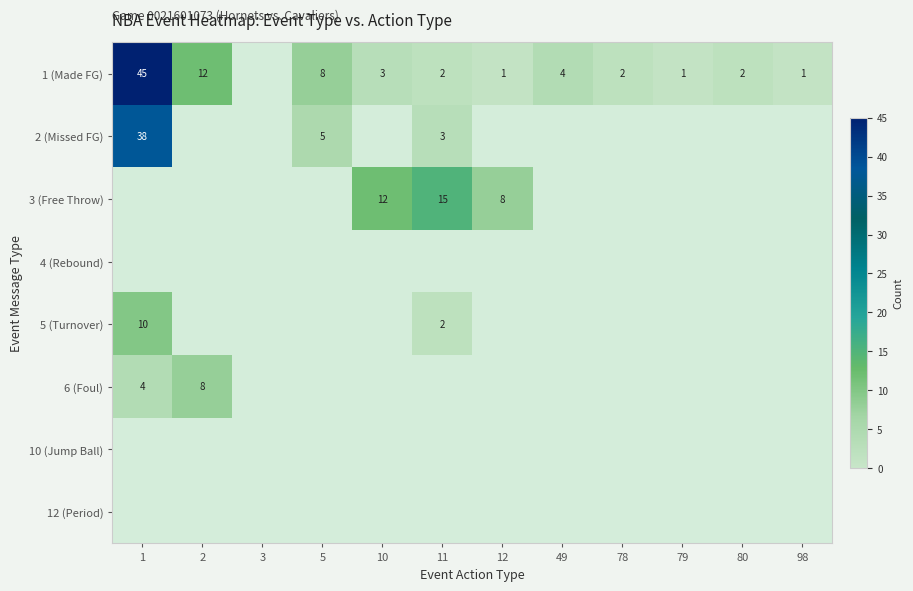

What is the difference between the highest and lowest values at 79?

1